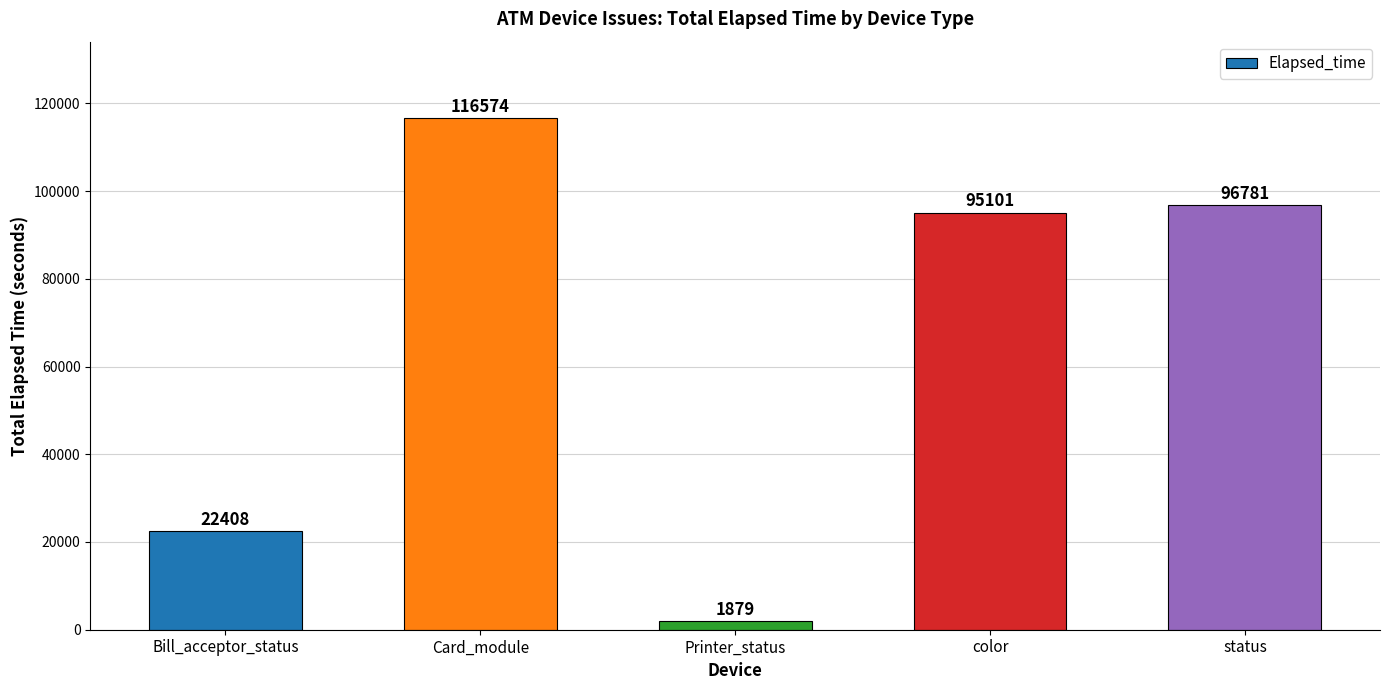

What is the label of the 1st bar from the right?

status